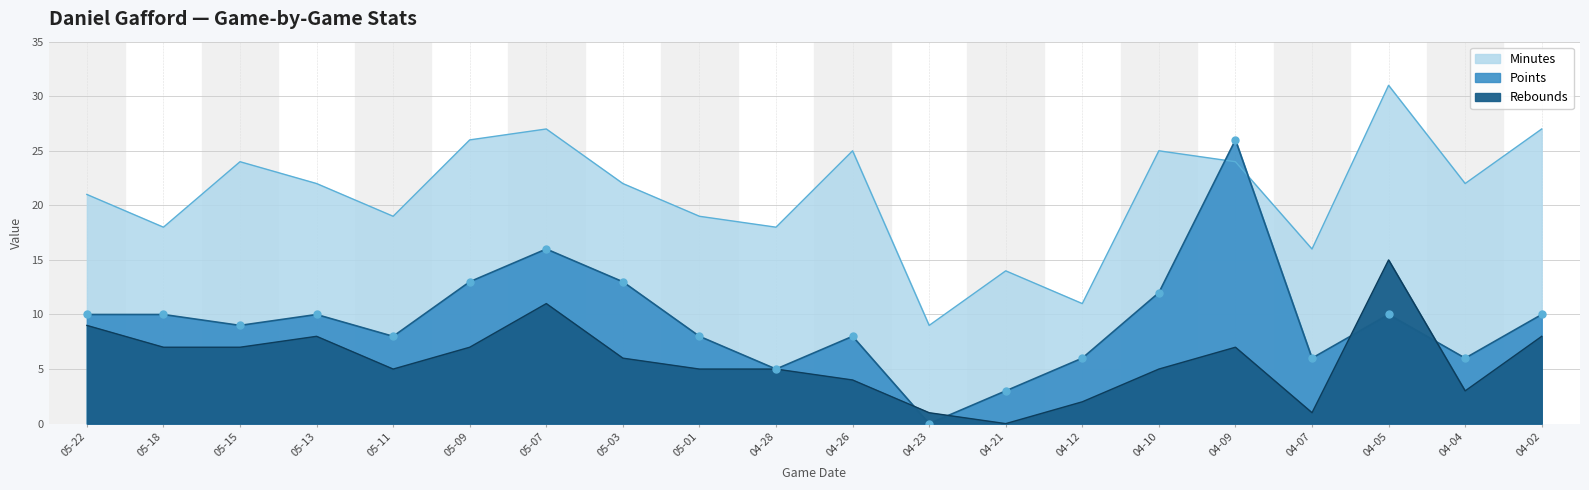

Reading left to right, what are all the values shown in this chart?

Points: 10	10	9	10	8	13	16	13	8	5	8	0	3	6	12	26	6	10	6	10
Rebounds: 9	7	7	8	5	7	11	6	5	5	4	1	0	2	5	7	1	15	3	8
Minutes: 21	18	24	22	19	26	27	22	19	18	25	9	14	11	25	24	16	31	22	27